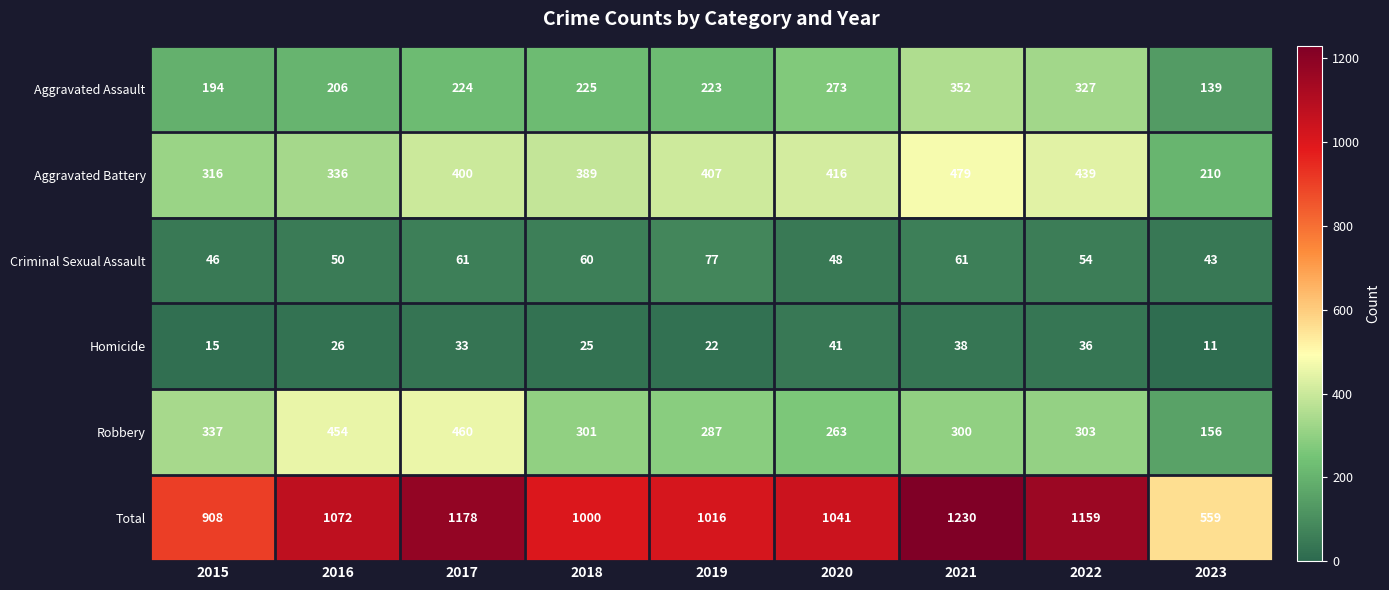

What is the maximum value for Total?

1230